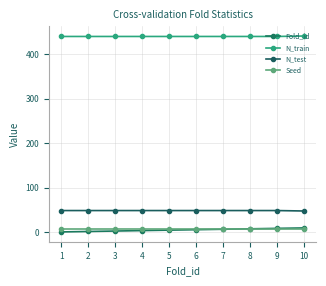

Is this an area chart (filled region under the line)?

No